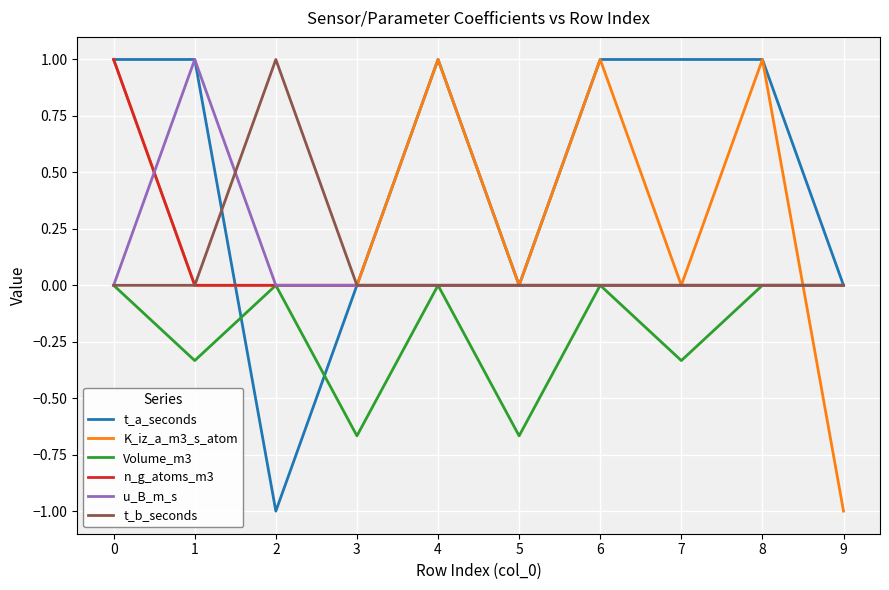

How many n_g_atoms_m3 values are between 0 and 1?

10